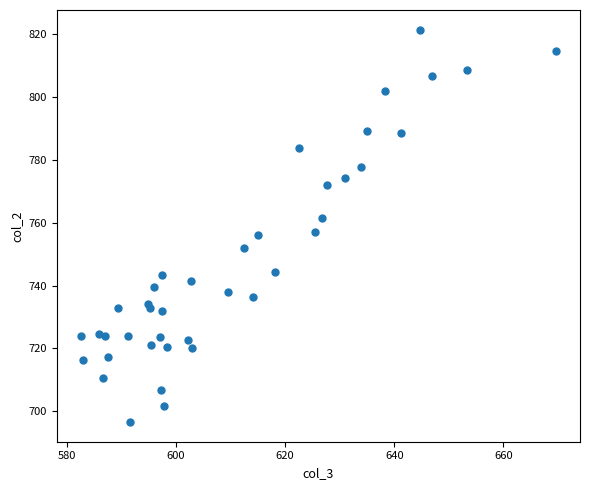

What is the range of Y values (max minus min)?

124.7